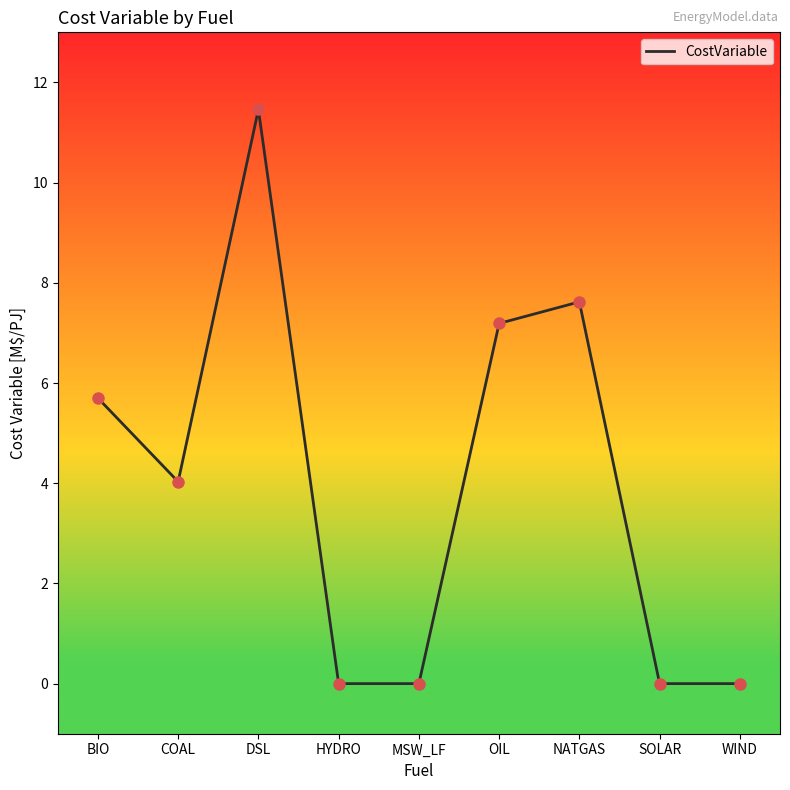

What is the change in value from HYDRO to NATGAS?

+7.6